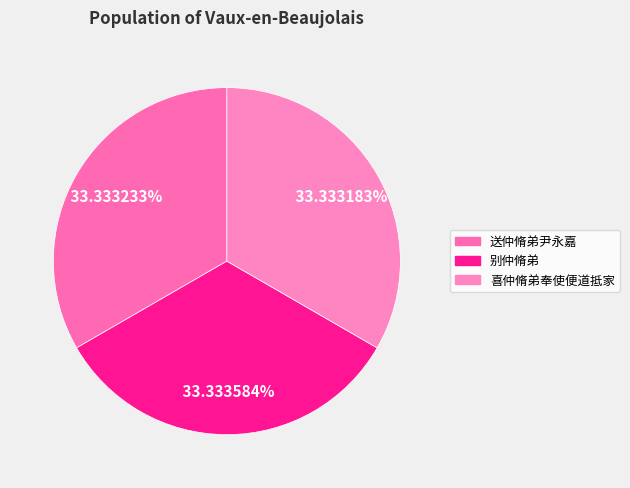

How many slices are in this pie chart?

3